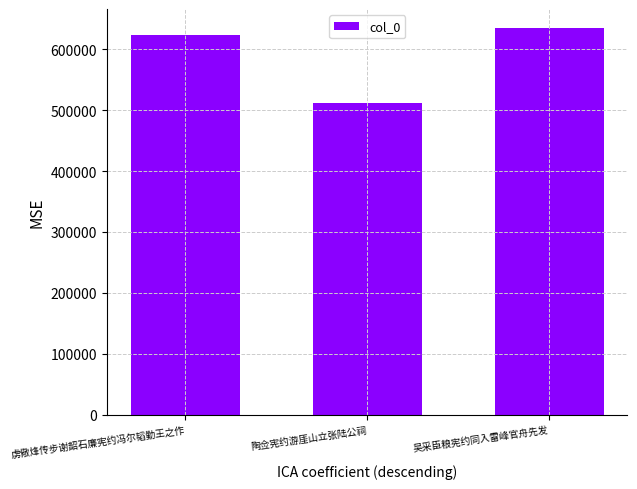

What is the change in value from 陶佥宪约游厓山立张陆公祠 to 吴采臣粮宪约同入雷峰官舟先发?

+122737